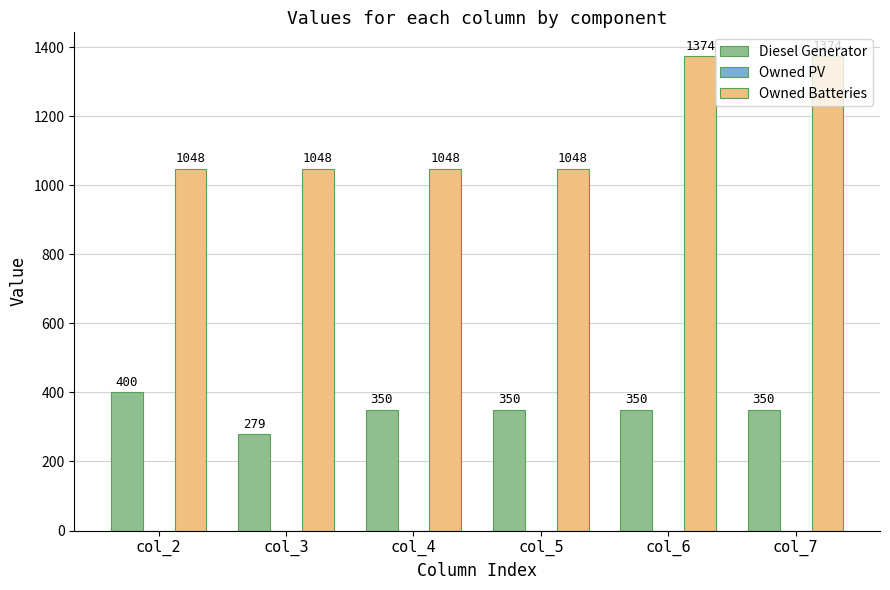

Rank the series by their average value, from lowest to highest.

Diesel Generator, Owned Batteries